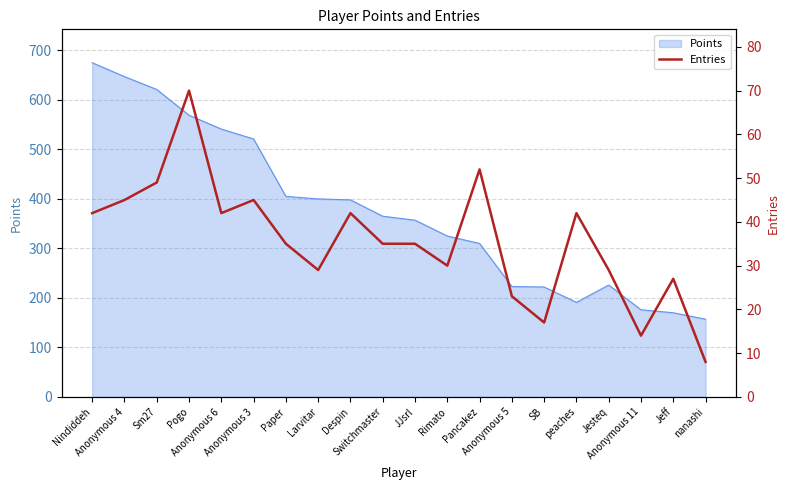

What is the minimum value for Points?

157